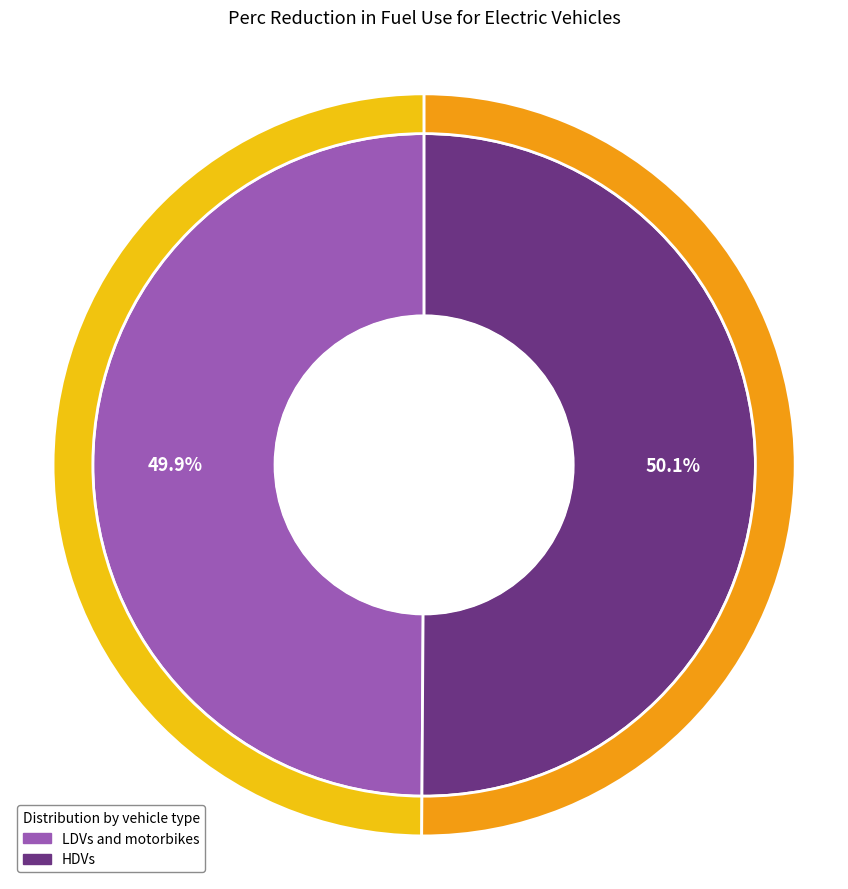

Is there any slice that represents more than half of the pie?

Yes